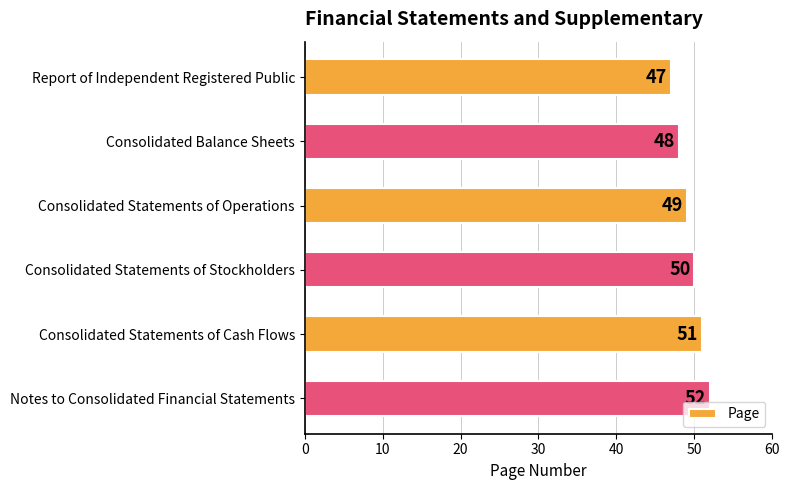

What is the sum of all values?

297